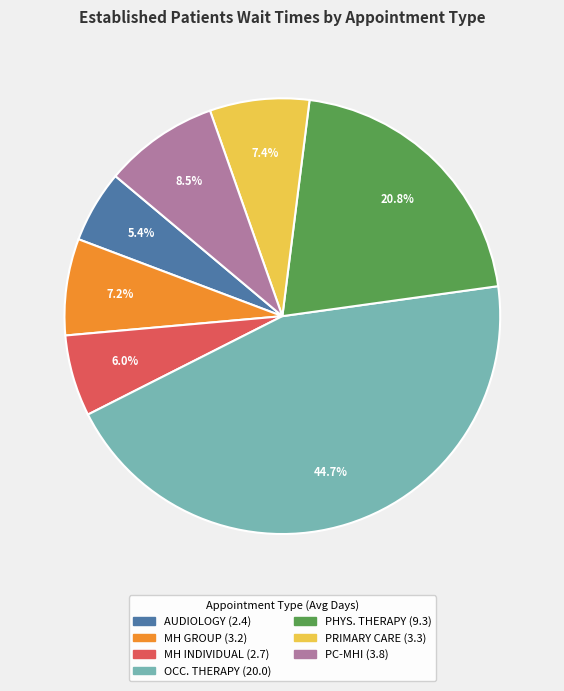

To the nearest percent, what is the average slice percentage?

14%